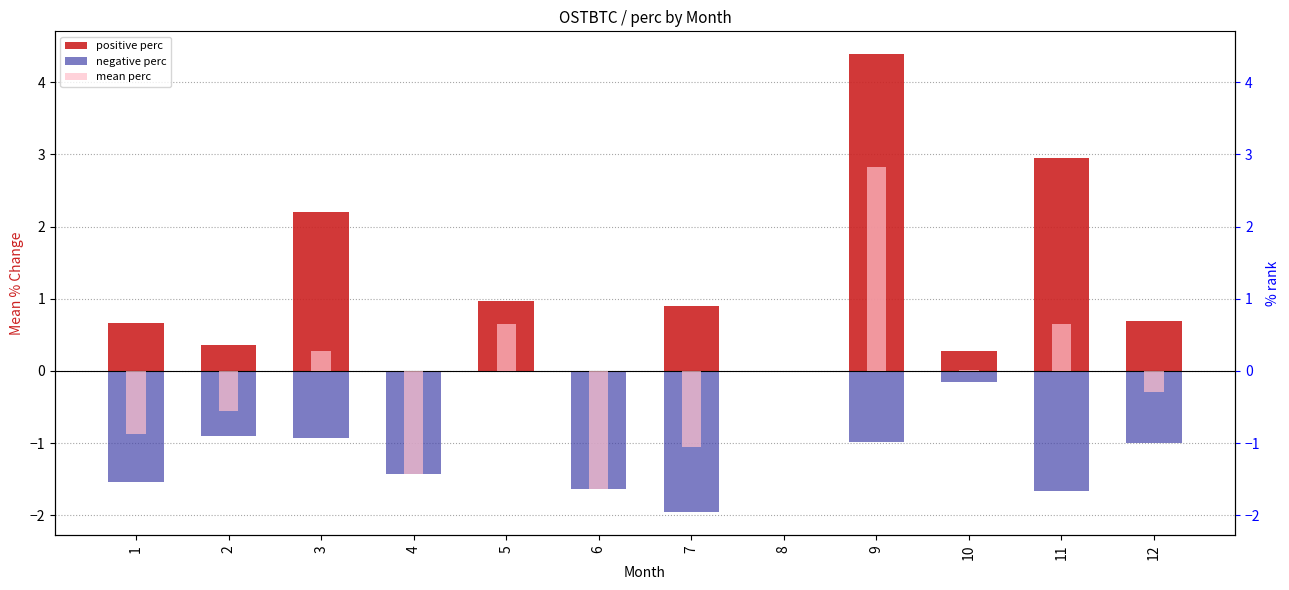

At how many categories does at least one series exceed 2?

3